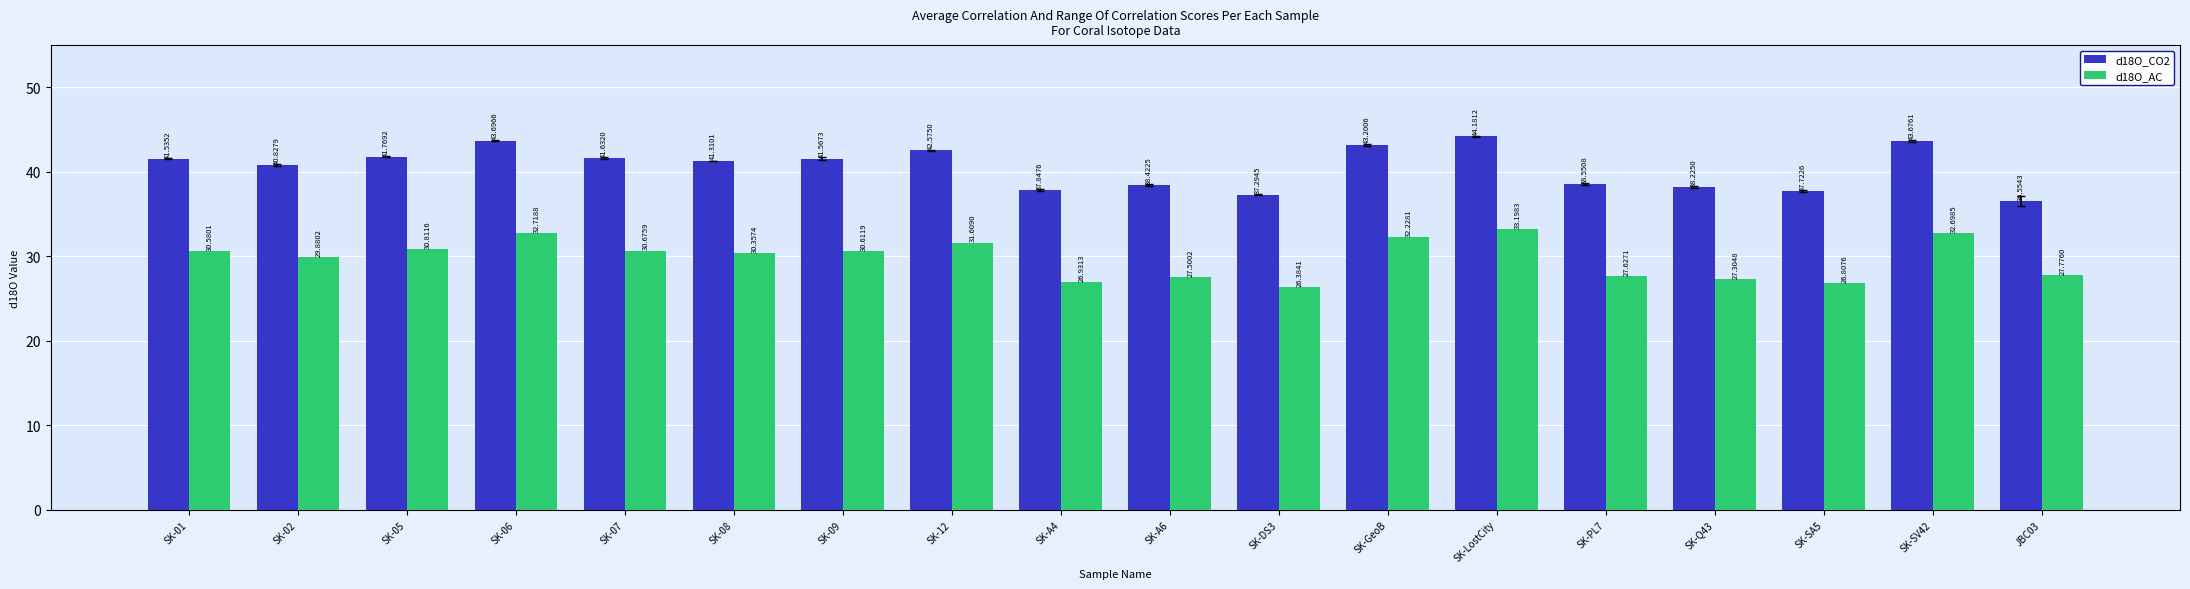

List the series in order of their overall mean, highest first.

d18O_CO2, d18O_AC